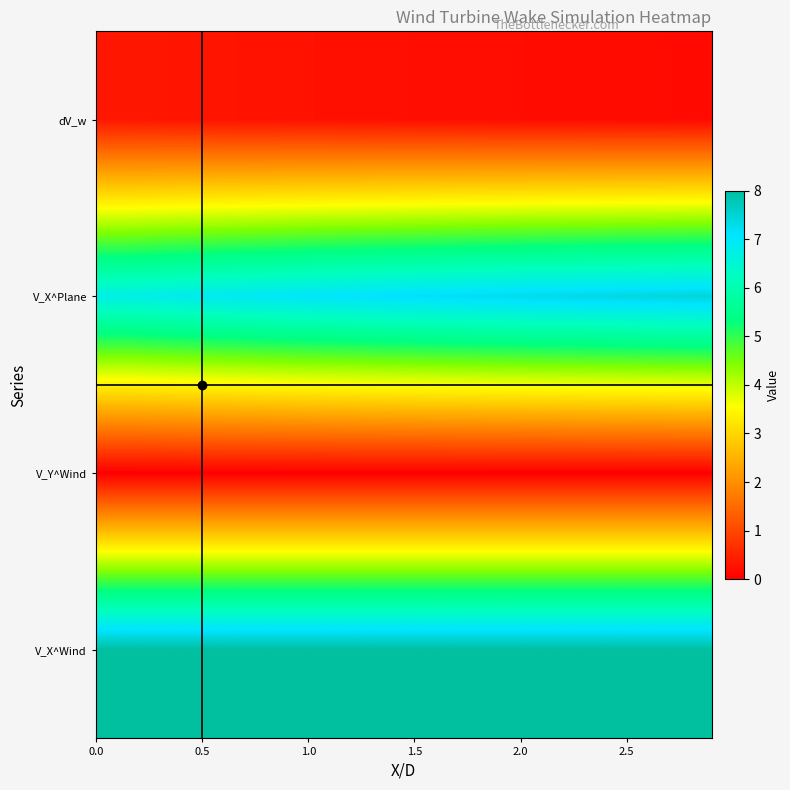

How many distinct data groups are displayed?

4